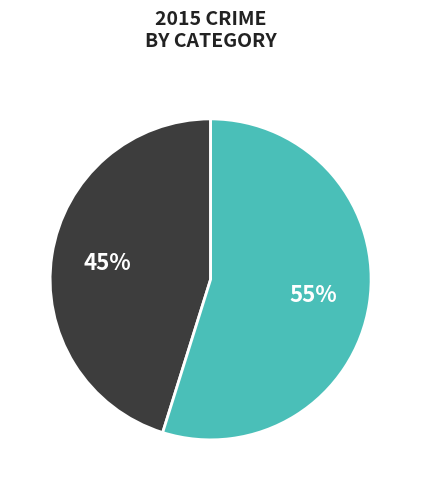

Is there any slice that represents more than half of the pie?

Yes